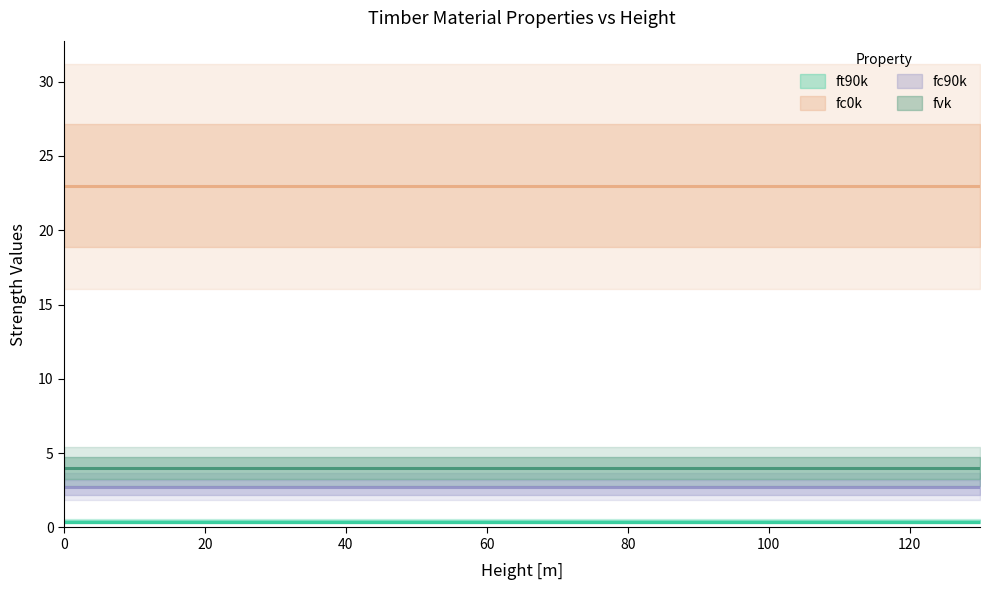

The ft90k series shows 0.4 at 7. True or false?

True